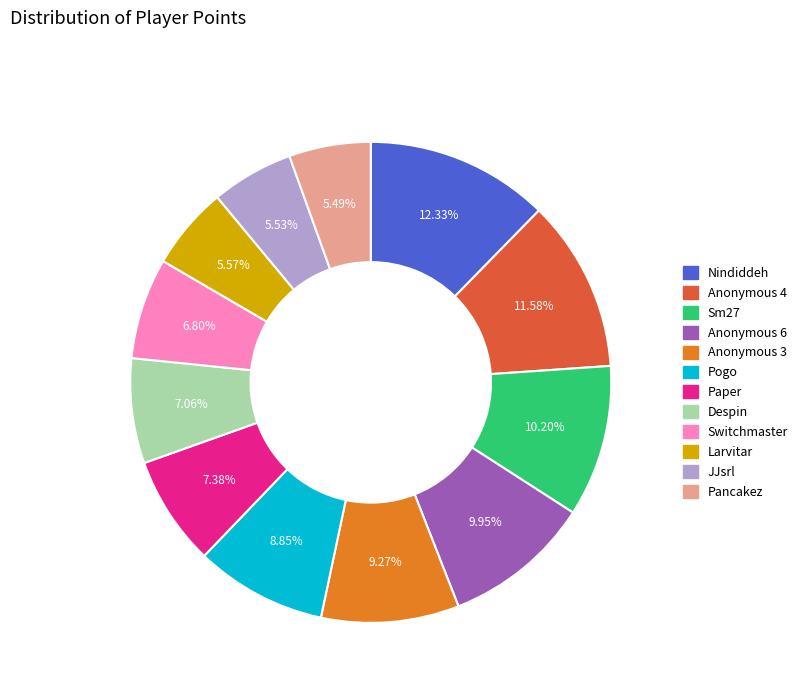

How much of the chart is everything except Despin?

92.9%